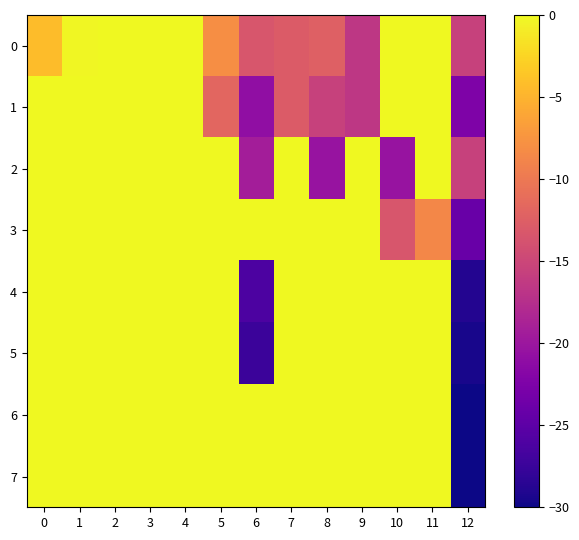

At 4, list the series in order from largest to smallest.

0, 1, 2, 3, 4, 5, 6, 7